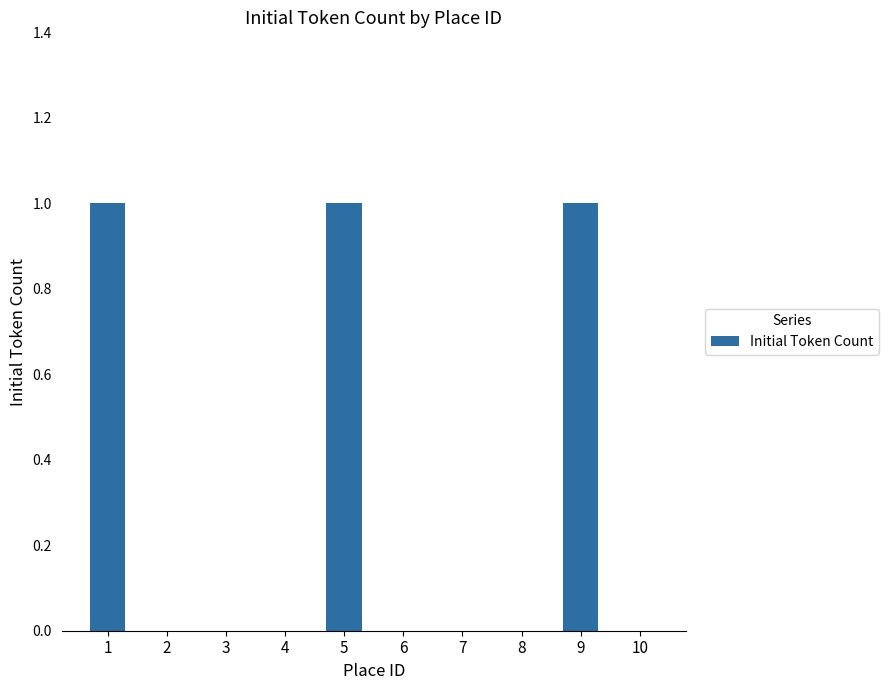

Is it true that the value at 1 is 1?

True